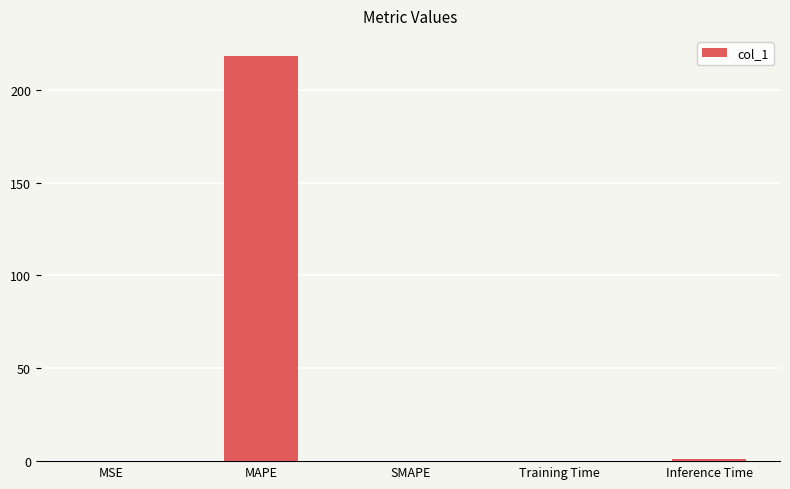

What is the greatest value displayed?

218.1